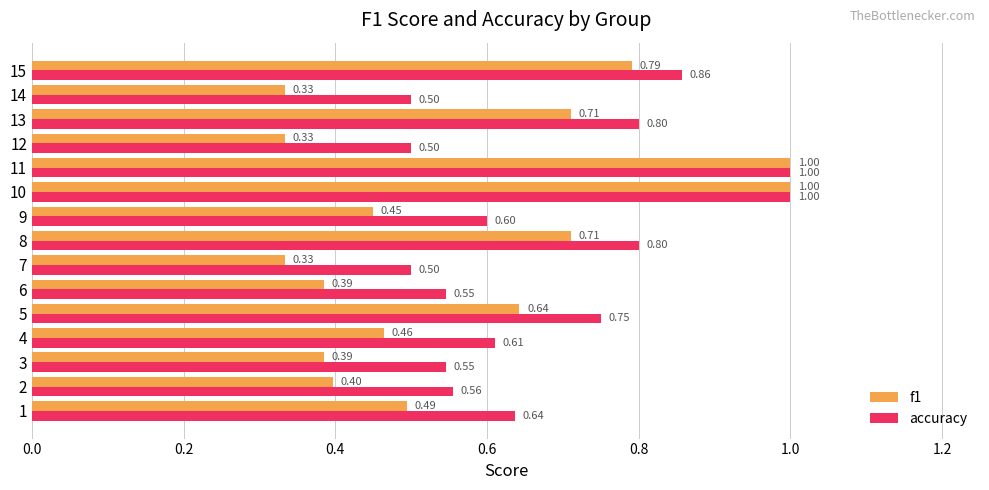

Which series changed the most between 8 and 9?

f1